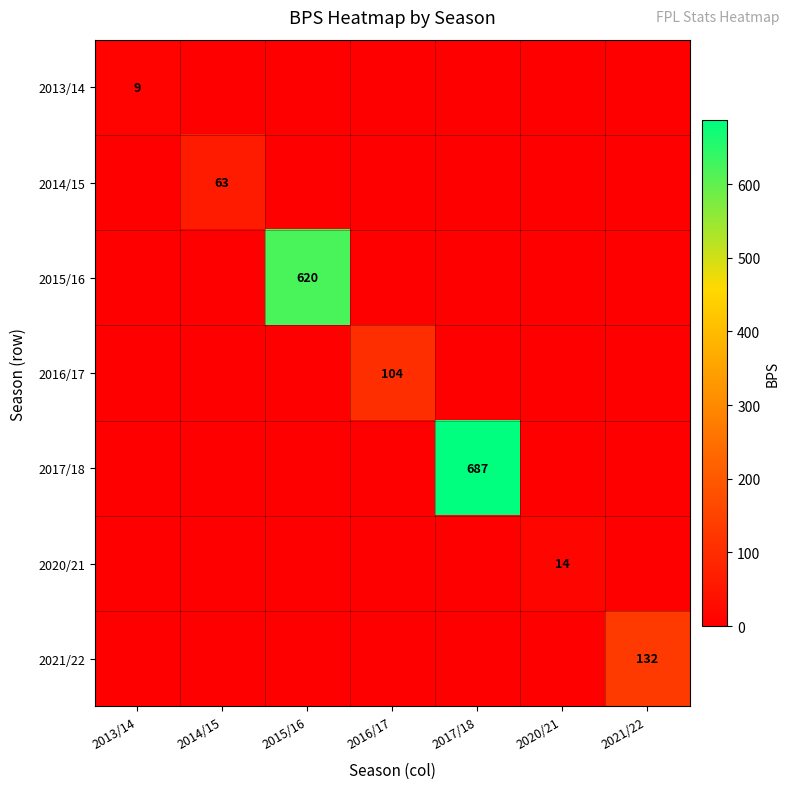

At which category does the chart reach its minimum across all series?

2014/15